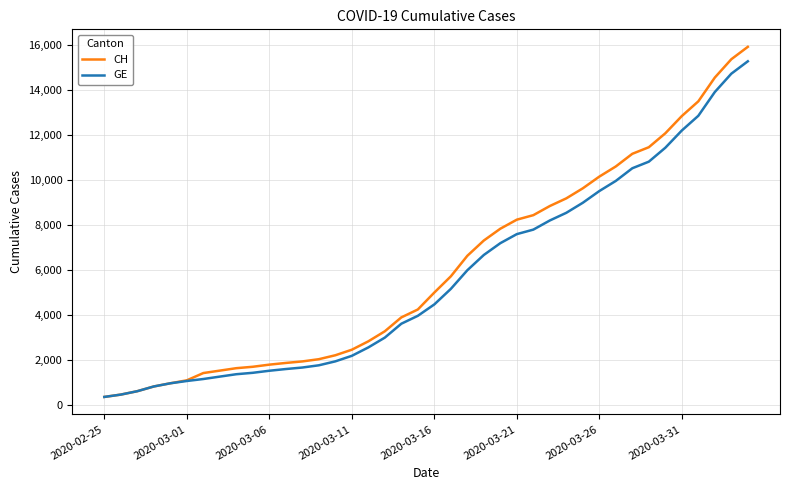

Which series has the largest range (max minus min)?

CH